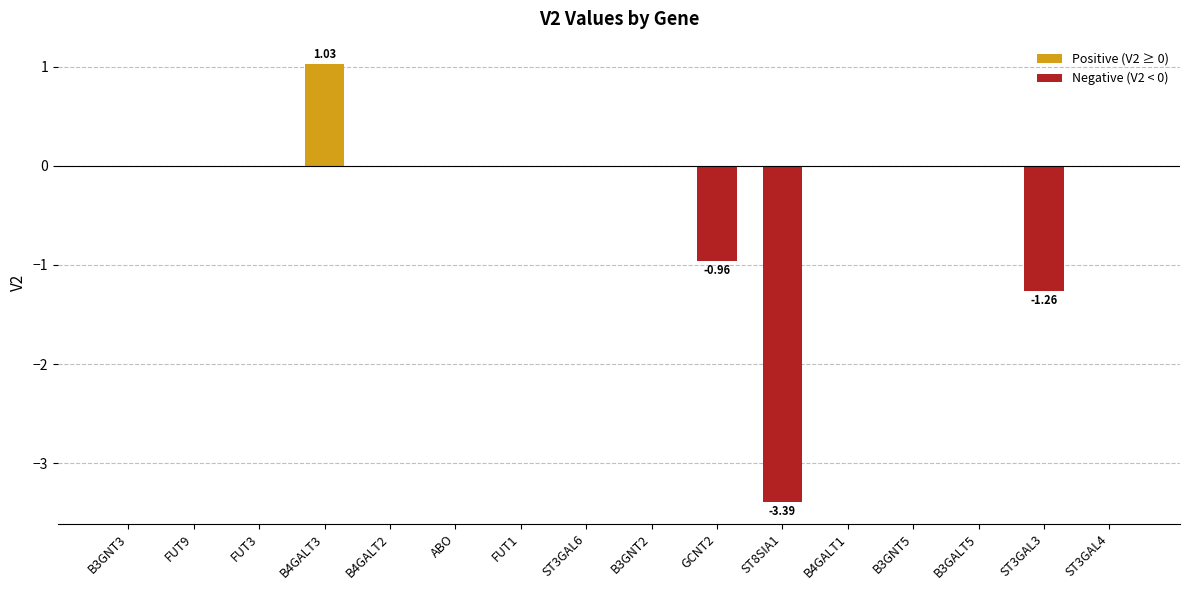

Are the bars grouped side by side (vs. stacked)?

No